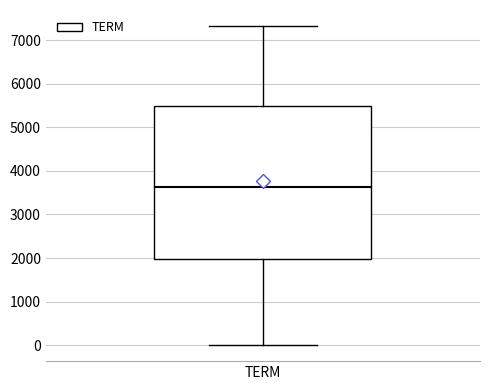

Transcribe this box plot: give where the median line is, the range the box spans, and where the two whiskers end, as read against the y-axis. The values are not printed on the chart, so give them approximately, as read against the axis.

median 3600, box 2000 to 5500, whiskers 0 to 7300